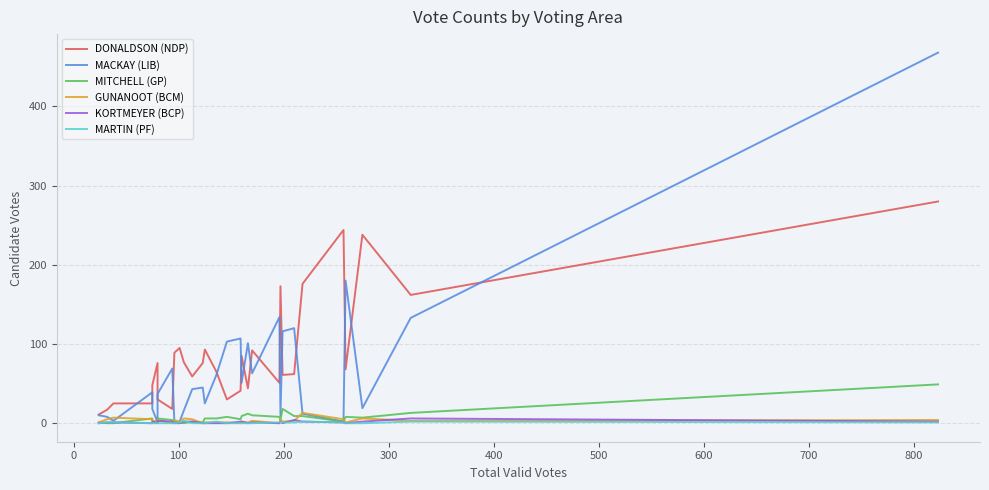

How many values in the DONALDSON (NDP) series are below 68?

15